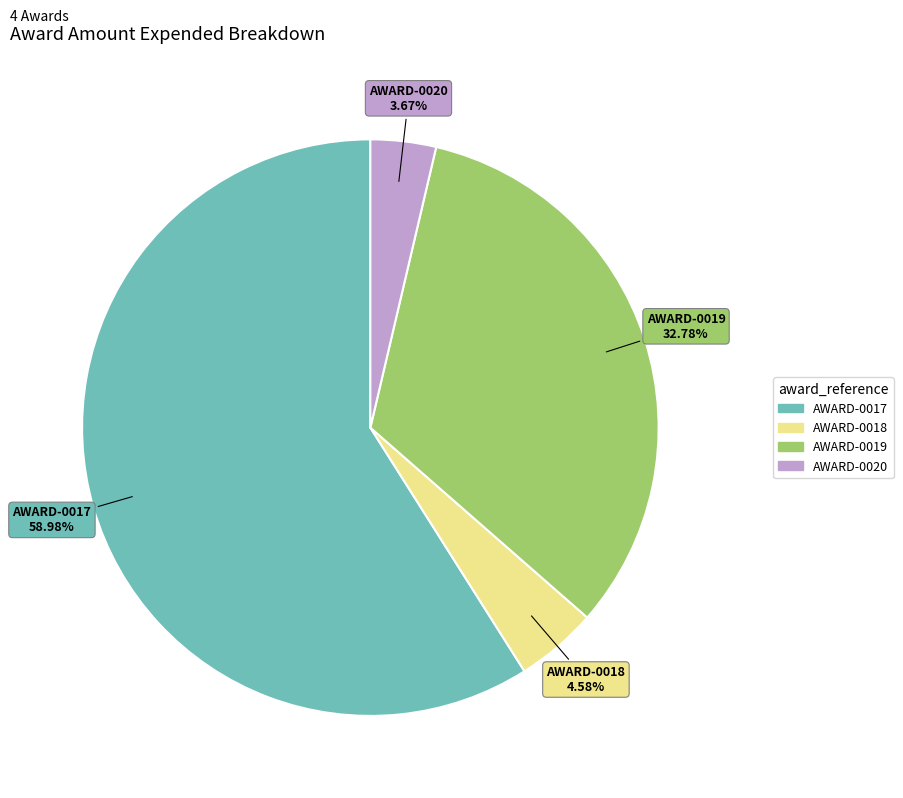

What is the smallest slice in the pie chart?

AWARD-0020